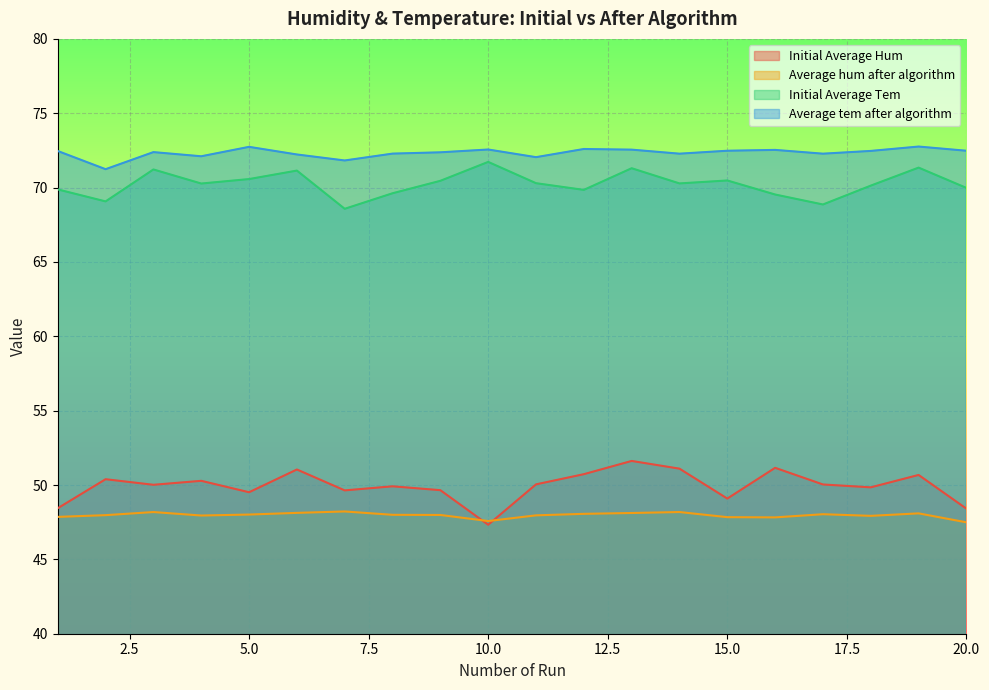

Reading right to left, transcribe all the data shown in this chart.

Initial Average Hum: 20=48.4	19=50.7	18=49.8	17=50.0	16=51.2	15=49.1	14=51.1	13=51.6	12=50.7	11=50.0	10=47.3	9=49.7	8=49.9	7=49.6	6=51.0	5=49.5	4=50.3	3=50.0	2=50.4	1=48.4
Average hum after algorithm: 20=47.5	19=48.1	18=47.9	17=48.0	16=47.8	15=47.8	14=48.2	13=48.1	12=48.1	11=48.0	10=47.6	9=48.0	8=48.0	7=48.2	6=48.1	5=48.0	4=47.9	3=48.2	2=48.0	1=47.9
Initial Average Tem: 20=70.0	19=71.3	18=70.1	17=68.9	16=69.5	15=70.5	14=70.3	13=71.3	12=69.8	11=70.3	10=71.7	9=70.5	8=69.6	7=68.6	6=71.1	5=70.6	4=70.3	3=71.2	2=69.1	1=69.9
Average tem after algorithm: 20=72.5	19=72.8	18=72.5	17=72.3	16=72.5	15=72.5	14=72.3	13=72.6	12=72.6	11=72.0	10=72.6	9=72.4	8=72.3	7=71.8	6=72.2	5=72.7	4=72.1	3=72.4	2=71.2	1=72.5